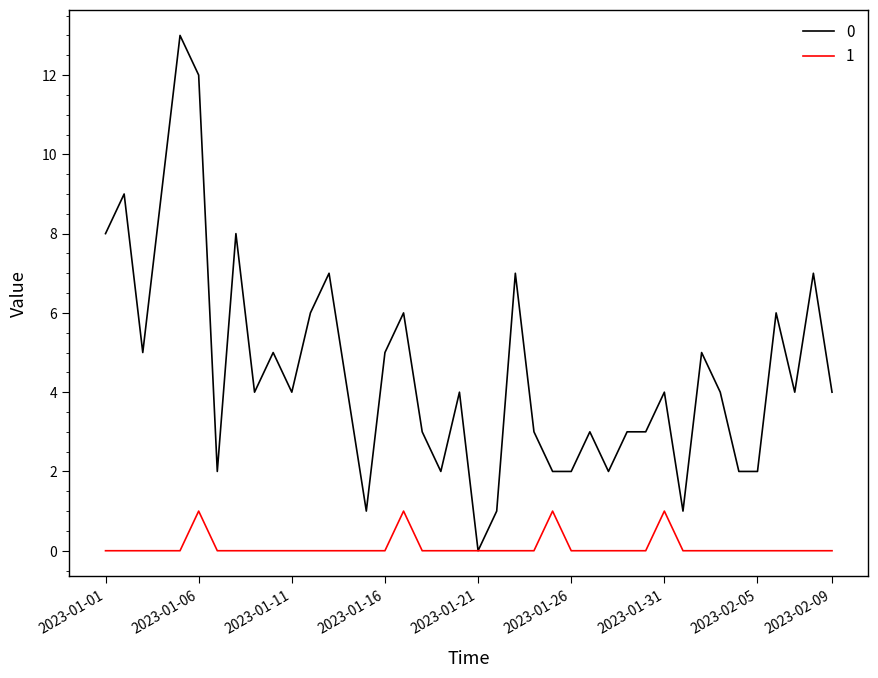

What is the greatest value displayed?

13